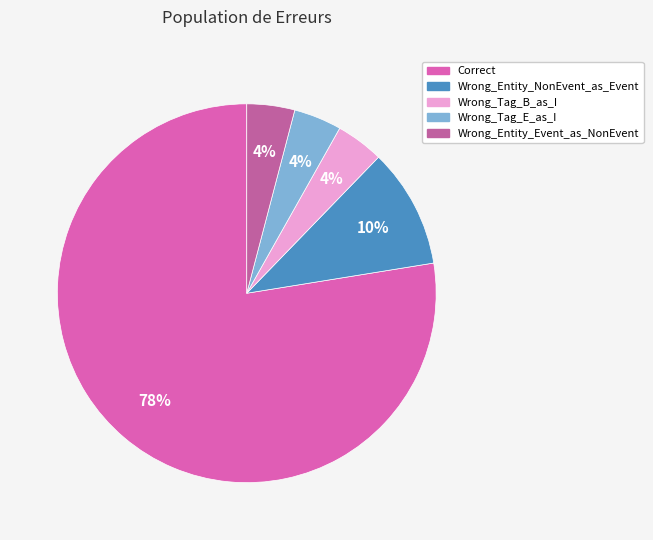

Does Correct account for over 50% of the chart?

Yes